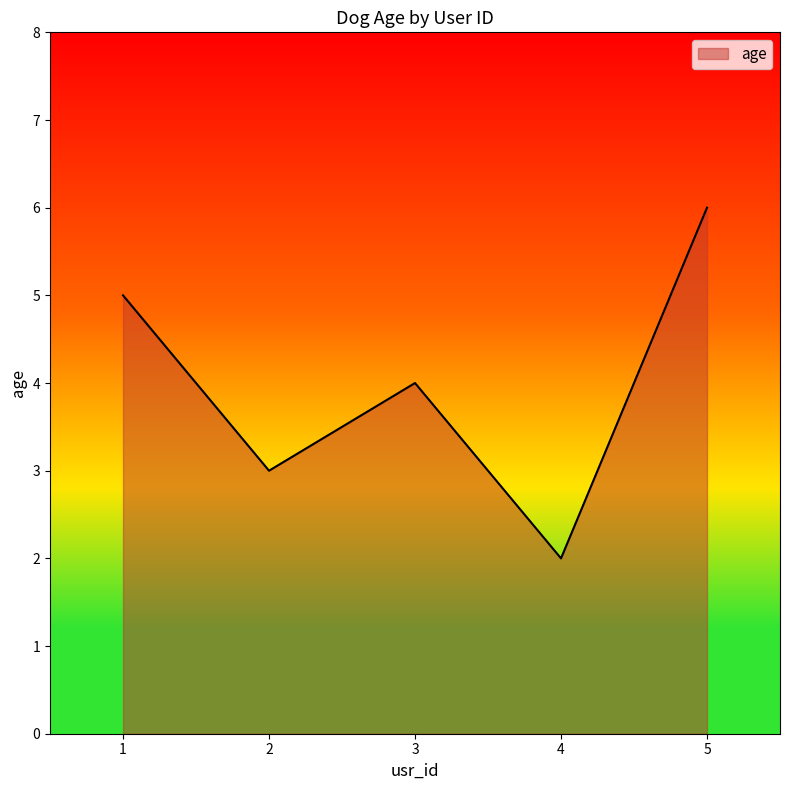

What is the average value?

4